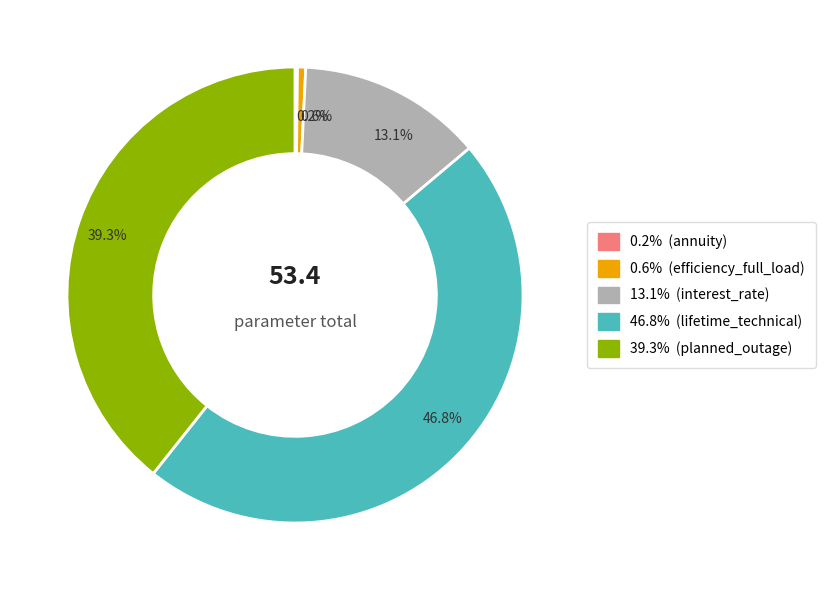

Is there a majority slice in this chart?

No